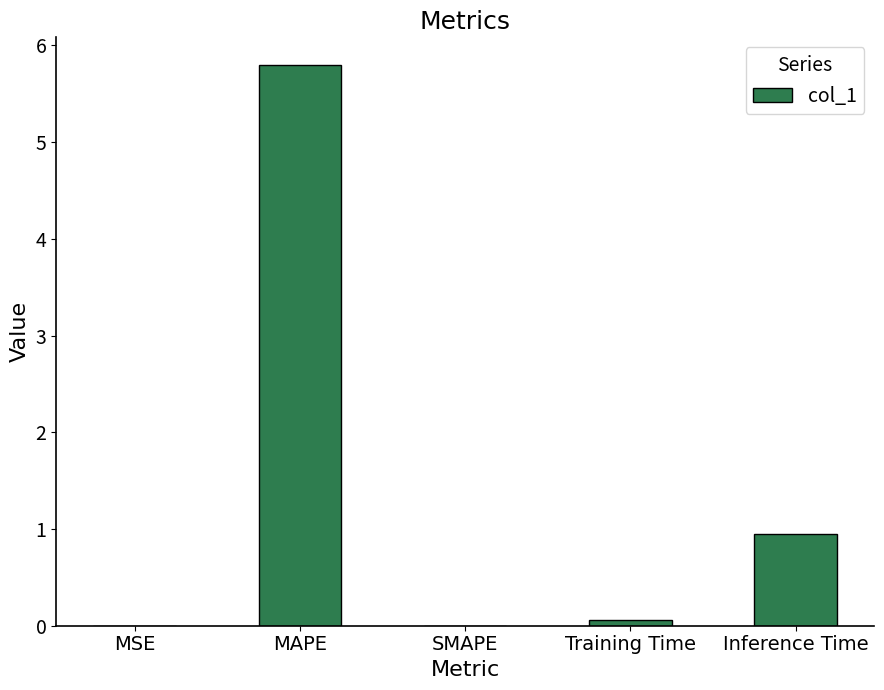

The value at SMAPE is 3.3. True or false?

False